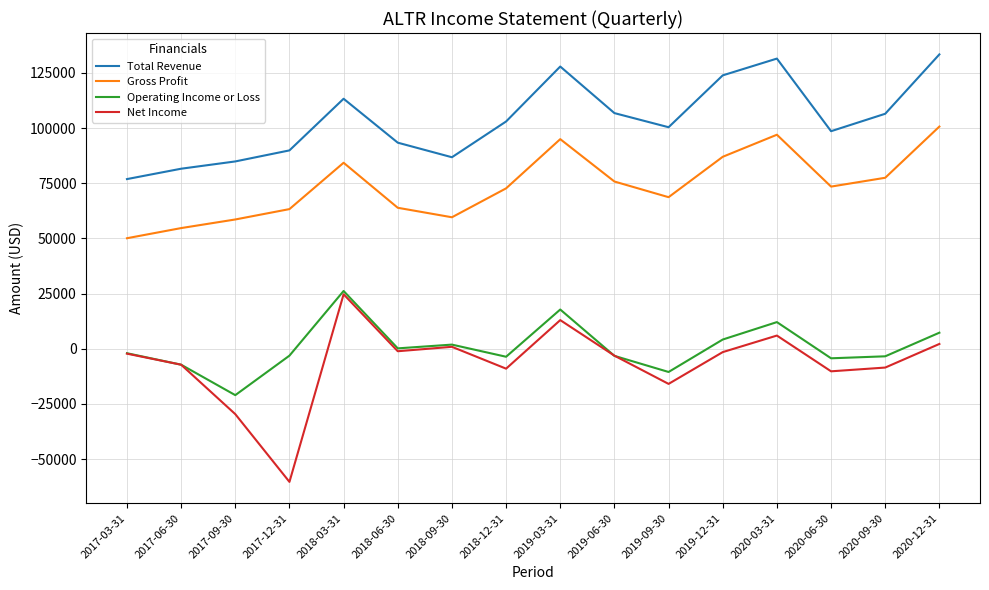

Which series changed the most between 2018-06-30 and 2019-12-31?

Total Revenue